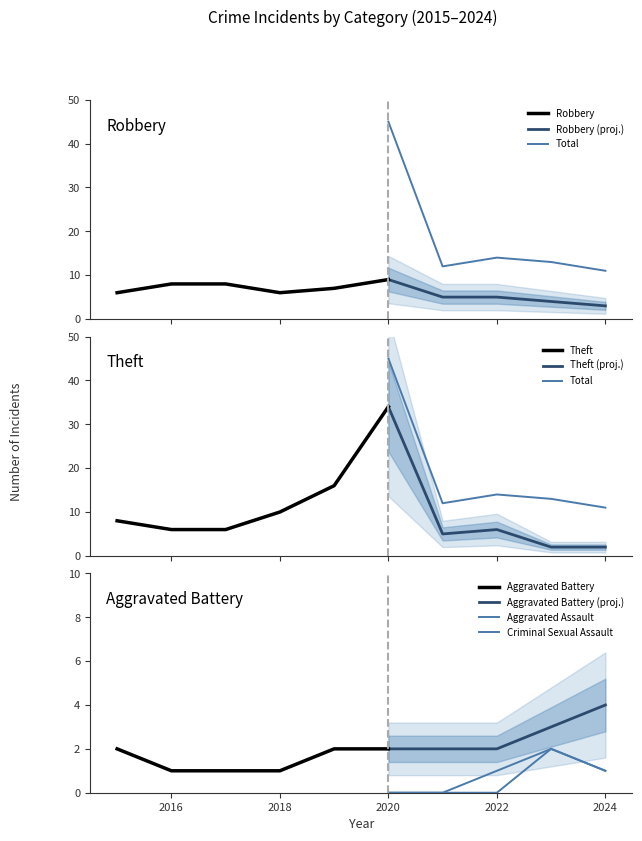

True or false: Robbery and Criminal Sexual Assault cross at least once.

False